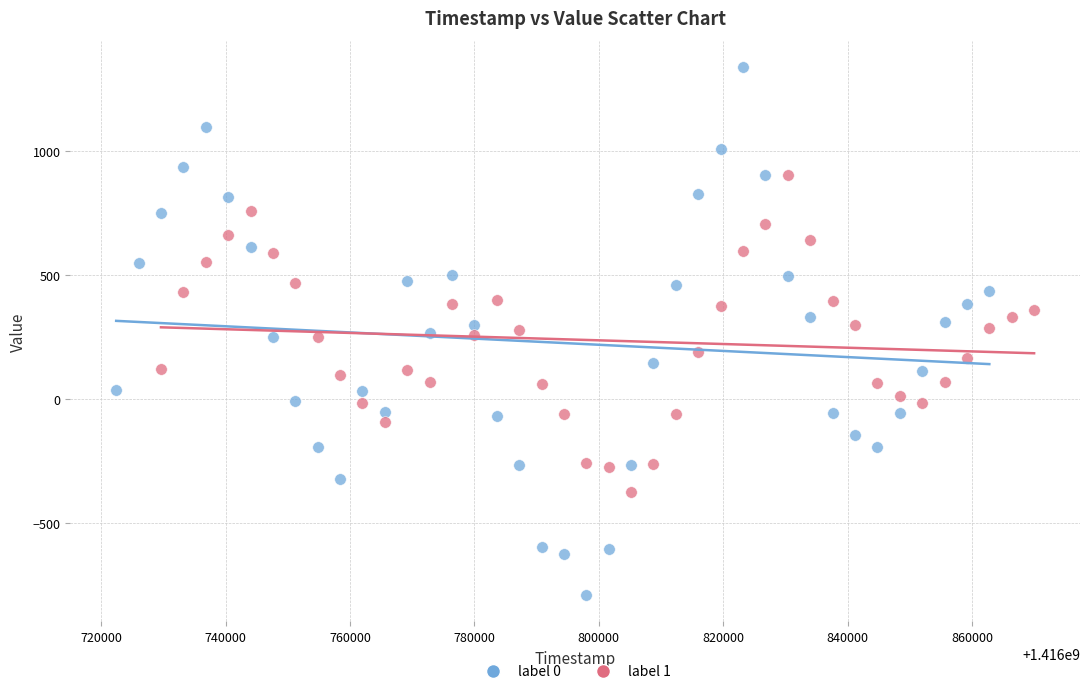

Which series contains the highest Y value?

label 0